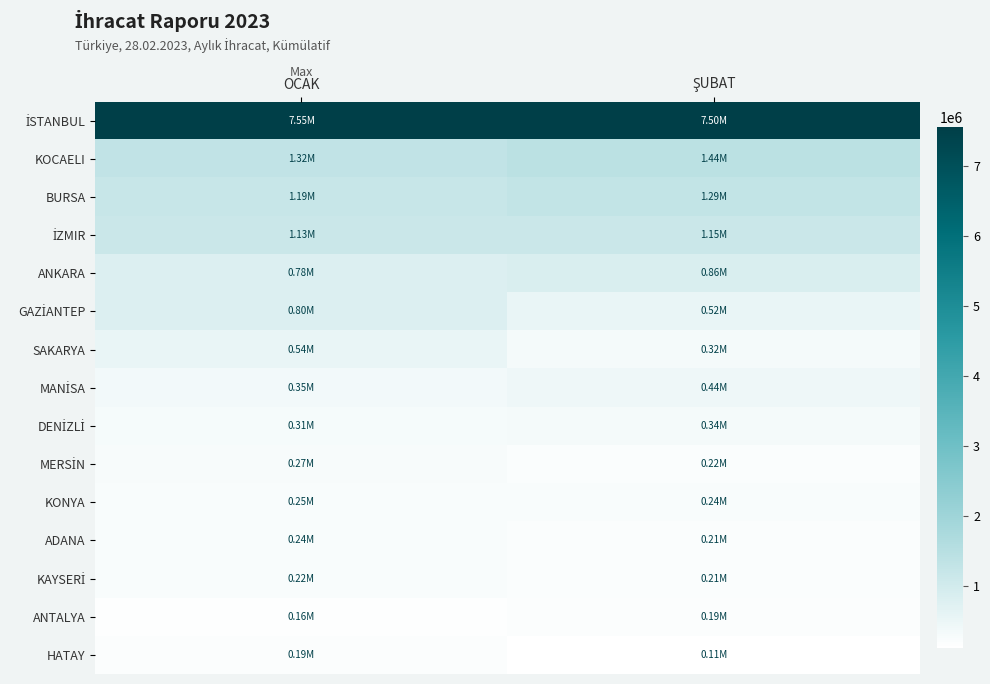

Which has a higher value, OCAK or ŞUBAT?

OCAK